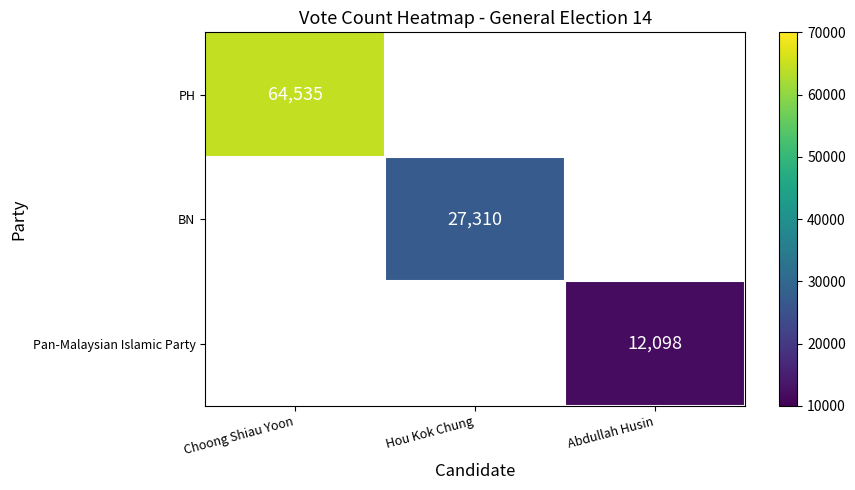

Is it true that BN equals 27310 at Hou Kok Chung?

True